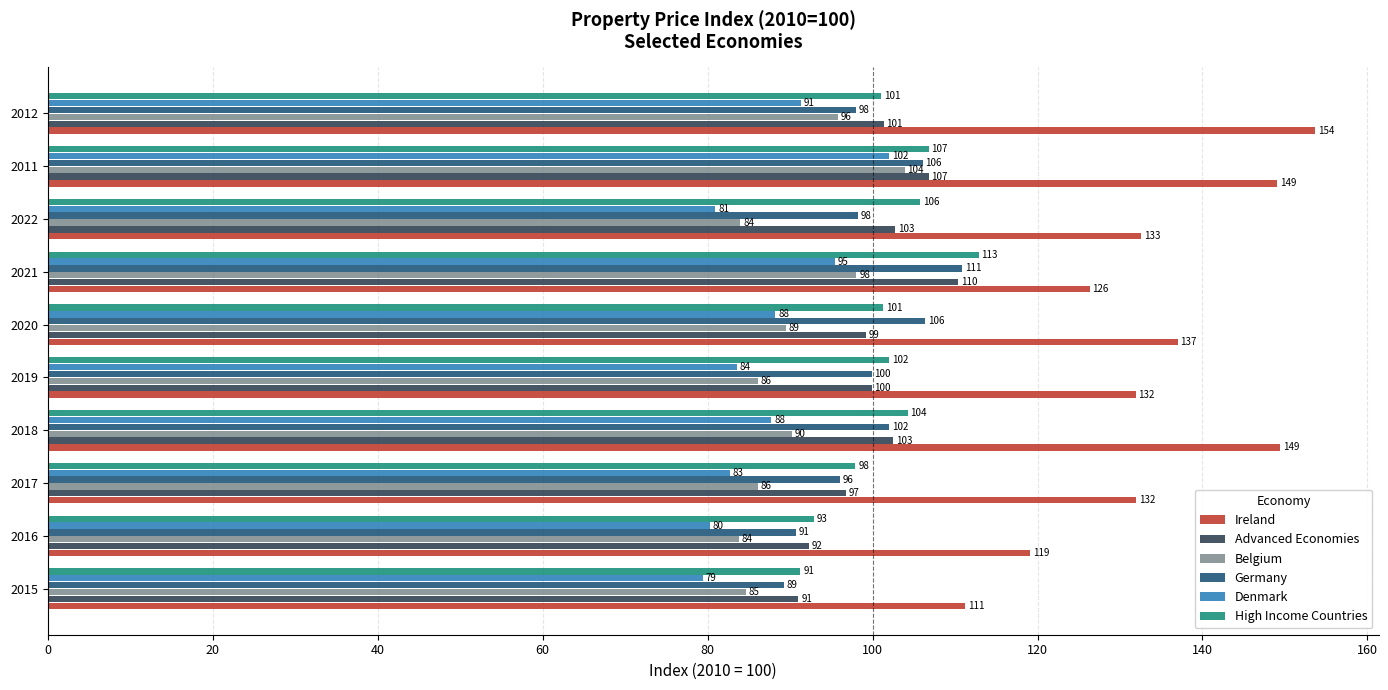

Which category has the highest value in the Belgium series?

2011